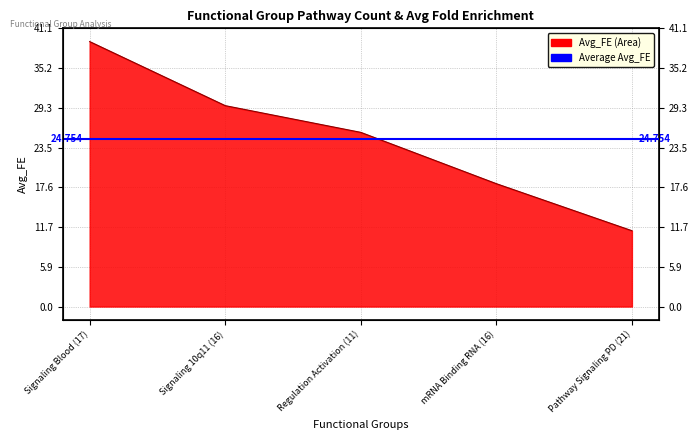

How many lines are shown in the chart?

1